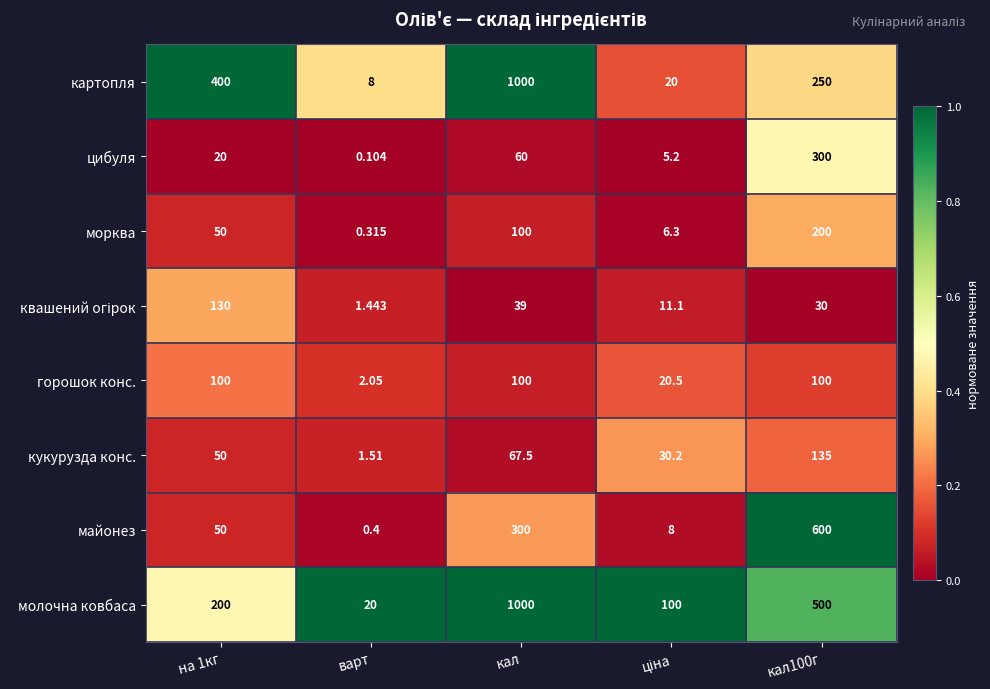

At which label does горошок конс. reach its minimum?

варт